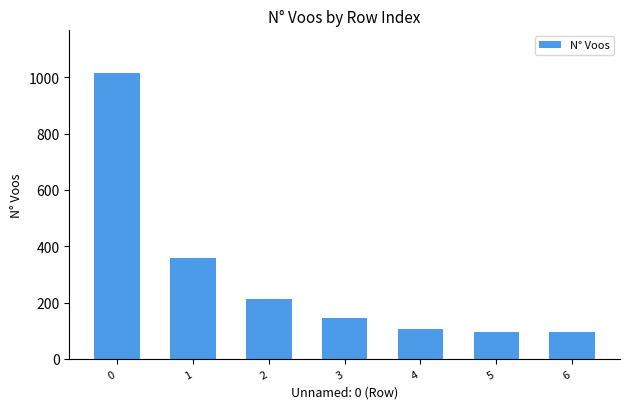

Reading right to left, transcribe all the data shown in this chart.

6=96	5=96	4=106	3=144	2=211	1=358	0=1014